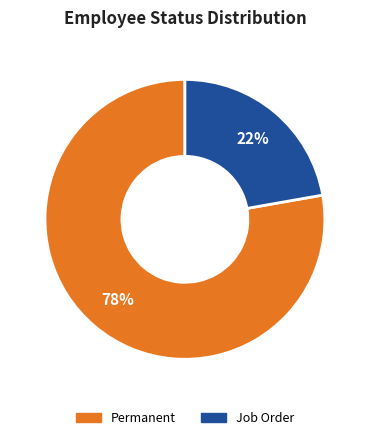

The Job Order slice represents 22% of the pie. True or false?

True